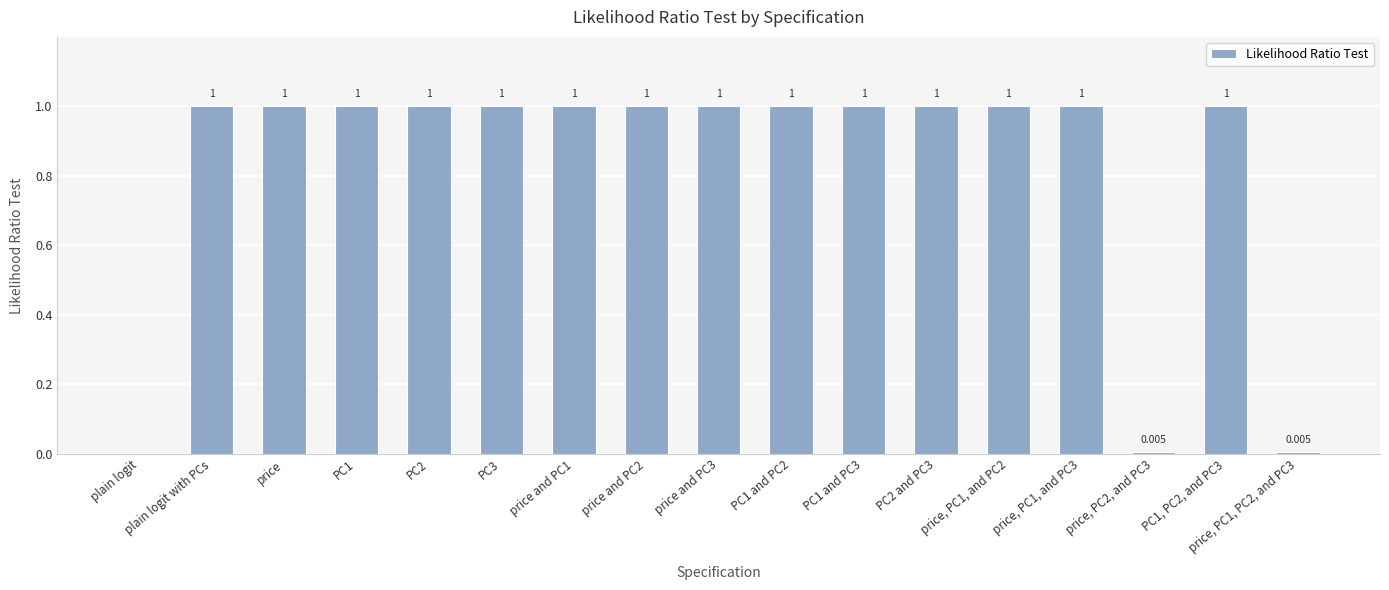

Where is the data nearest to the value 0?

plain logit